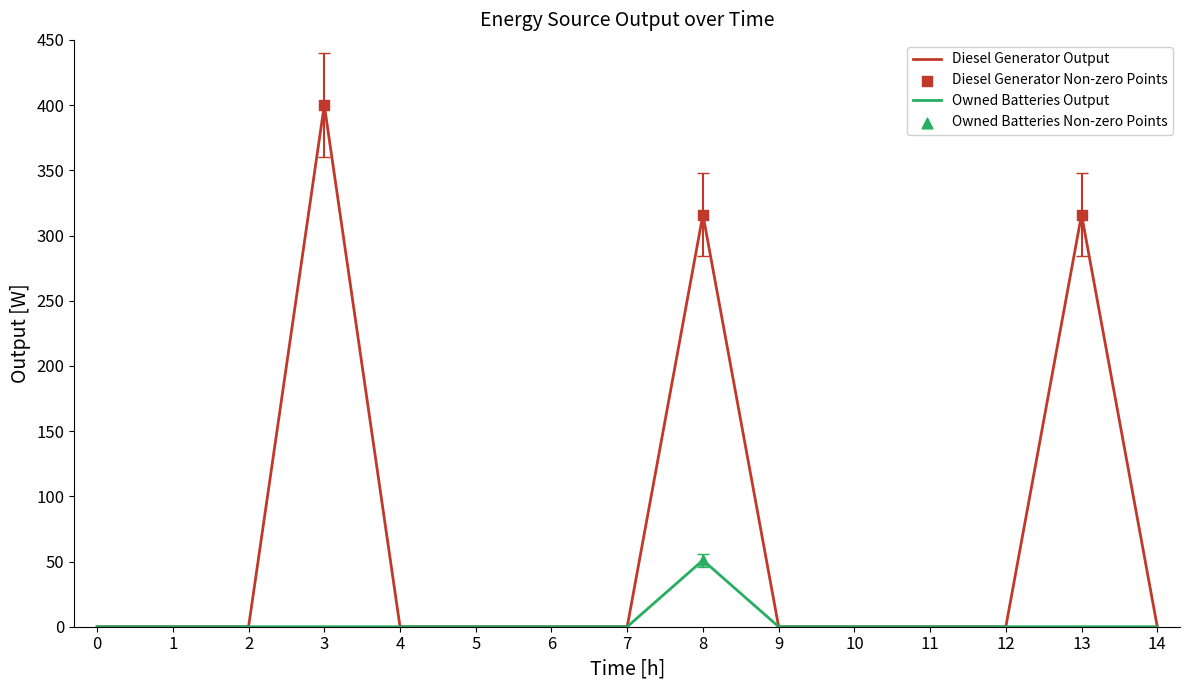

The value of Owned Batteries Output at 1 is 30. True or false?

False